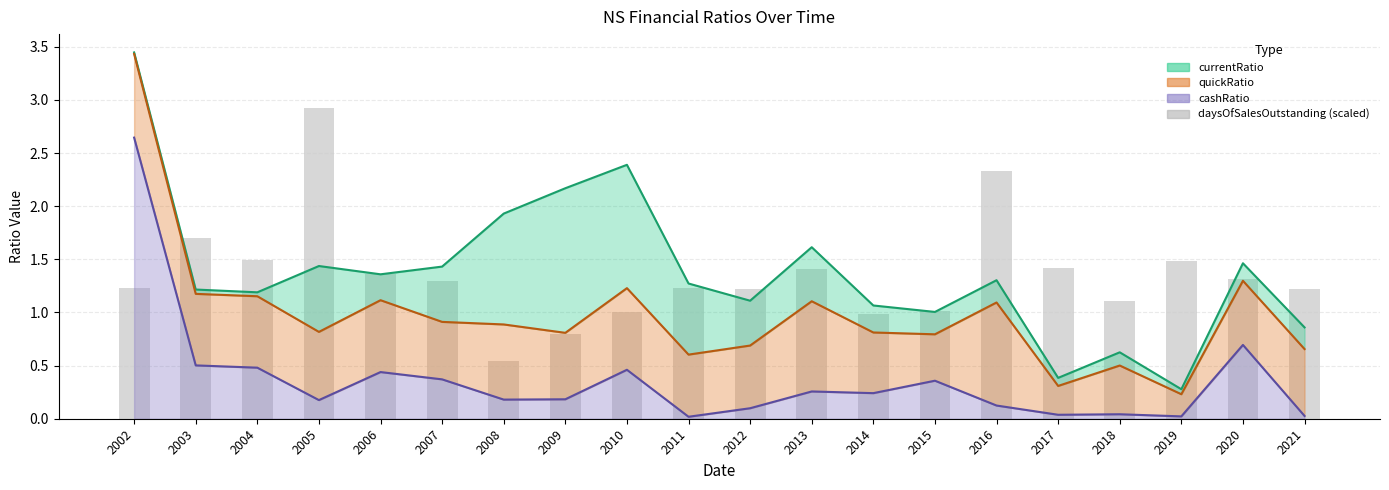

List the labels in order of value, largest first.

2005, 2016, 2003, 2004, 2019, 2017, 2013, 2006, 2020, 2007, 2002, 2011, 2012, 2021, 2018, 2015, 2010, 2014, 2009, 2008